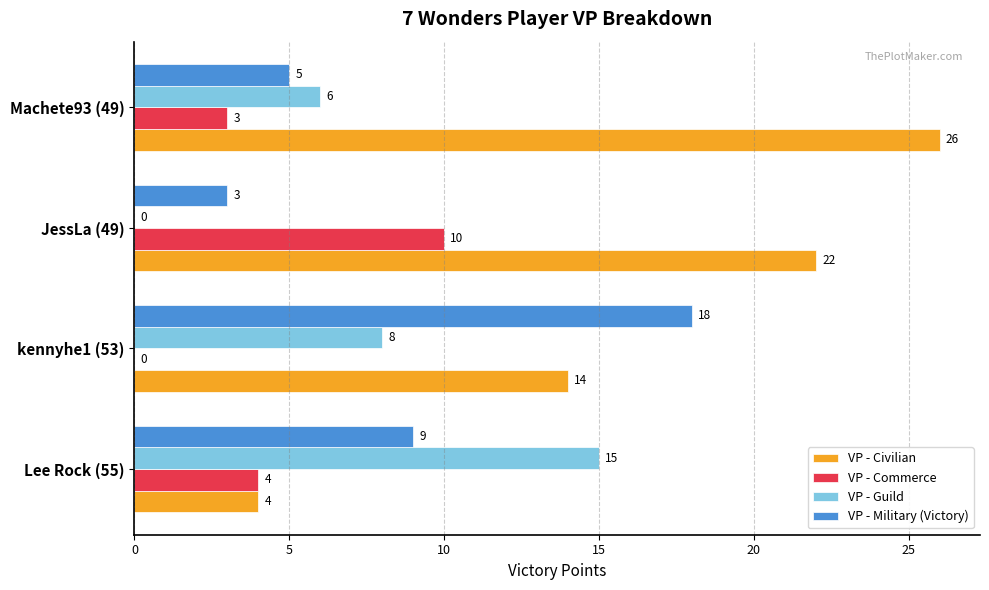

What is the maximum value for VP - Civilian?

26